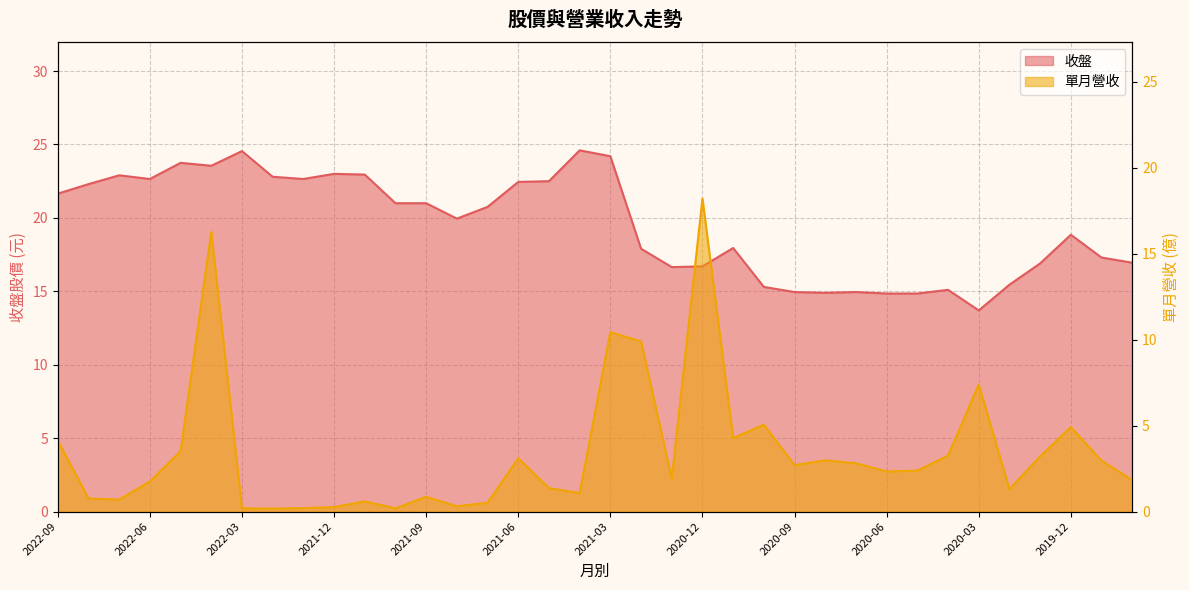

What is the label of the 14th point from the left?

2021-08